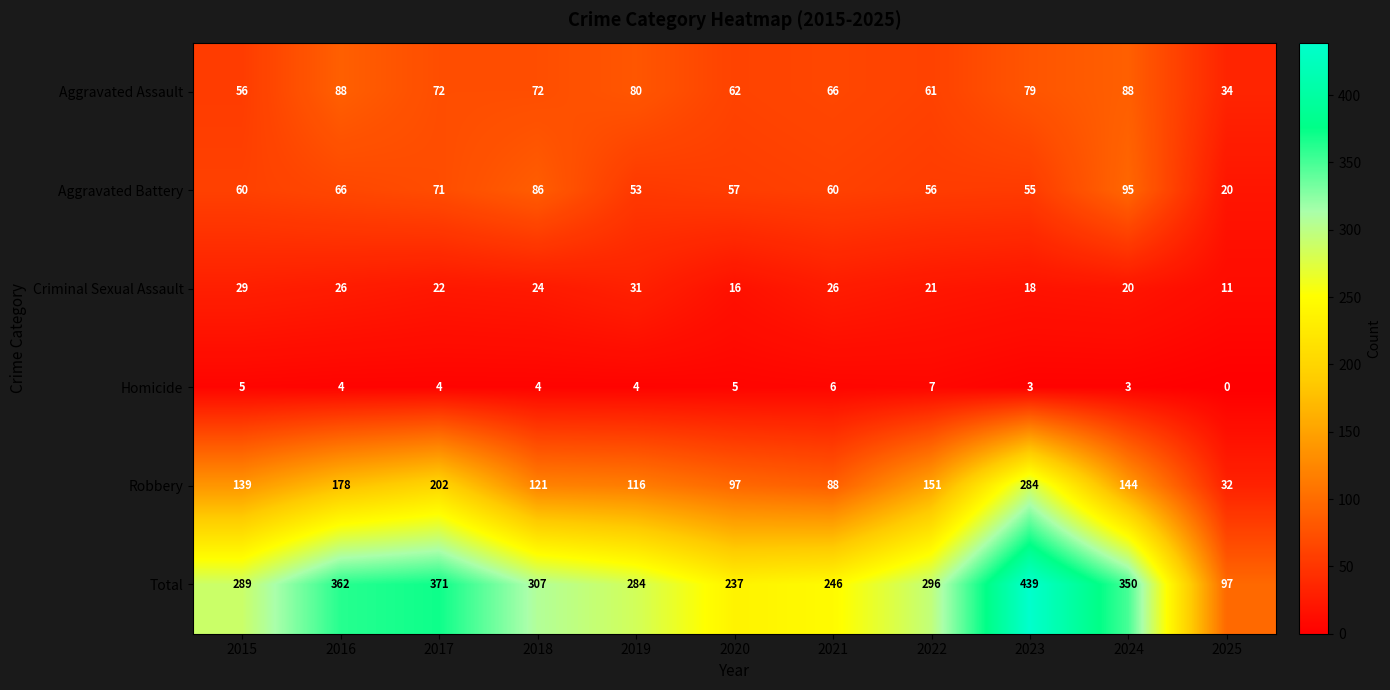

At which label does Criminal Sexual Assault first exceed 22?

2015